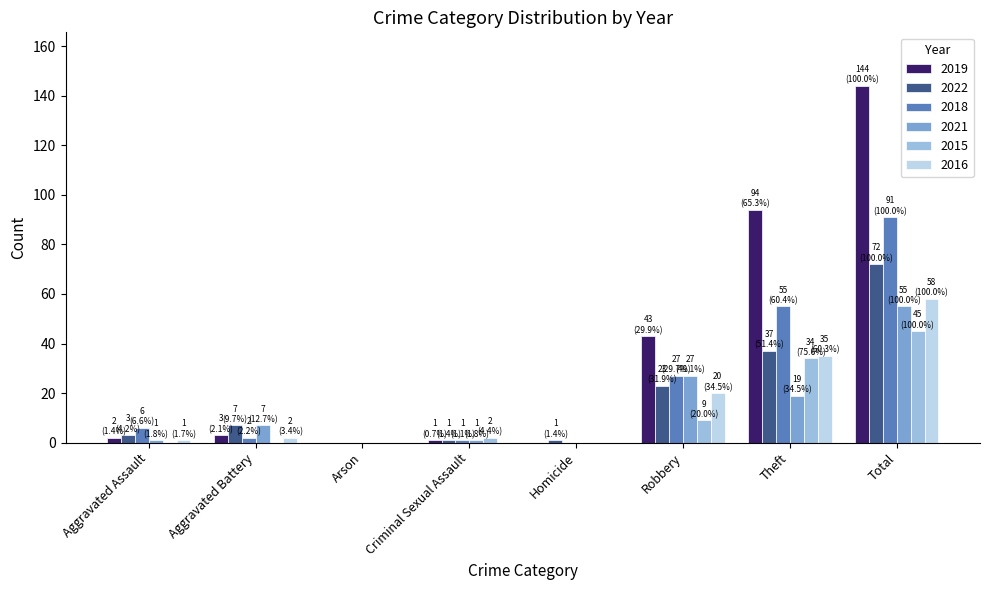

Which series has the largest total across all categories?

2019